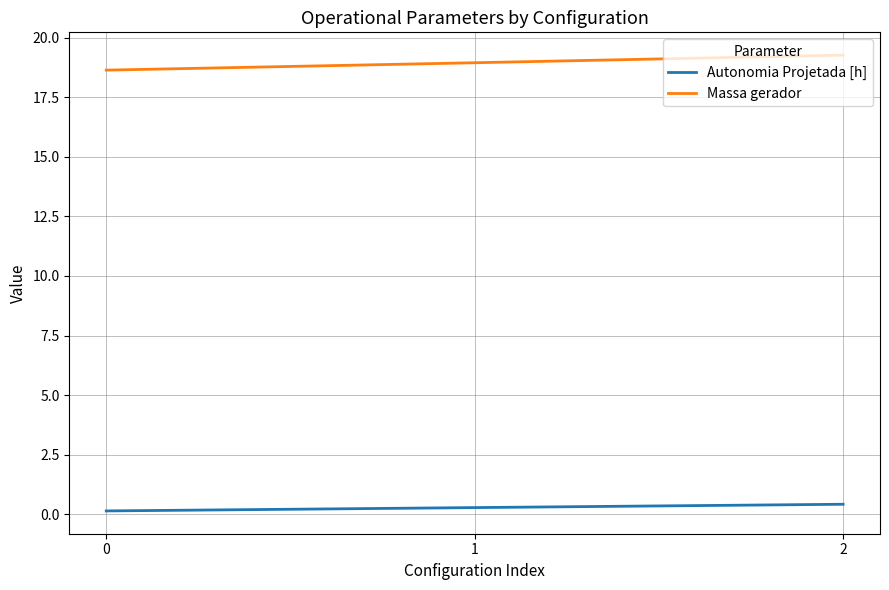

What is the maximum value for Massa gerador?

19.3